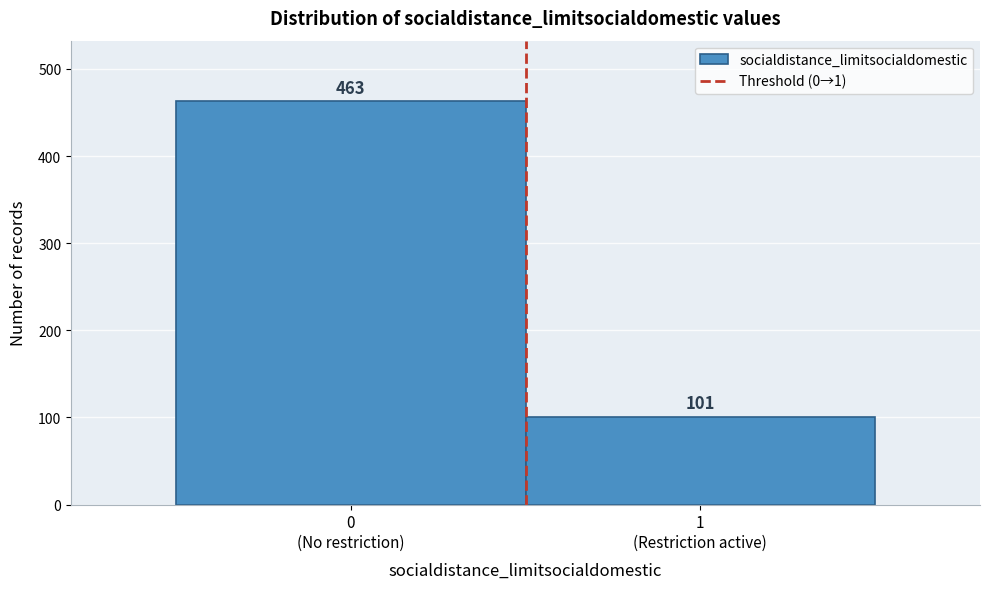

Reading left to right, list all the values displayed in this chart.

463	101